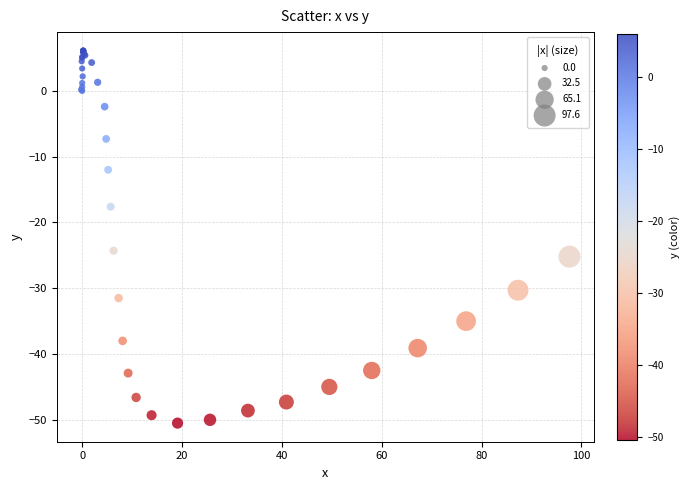

What Y value in the scatter plot is closest to -22?

-24.3